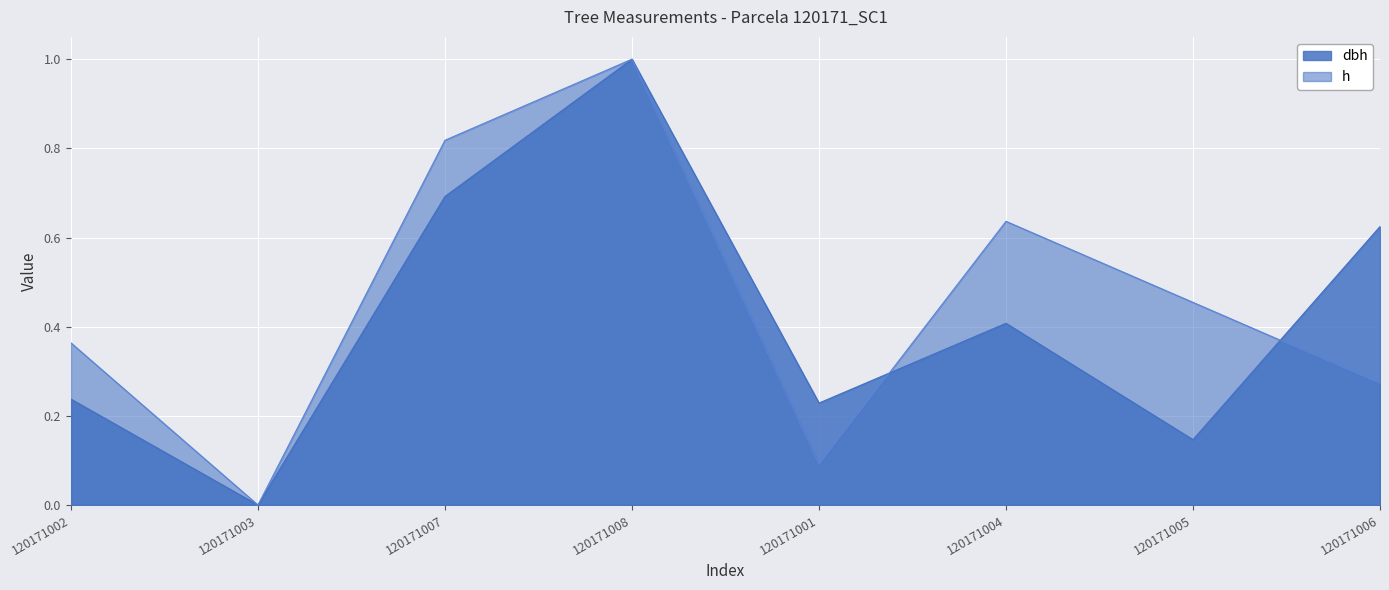

What is the label of the 4th point from the left?

120171008